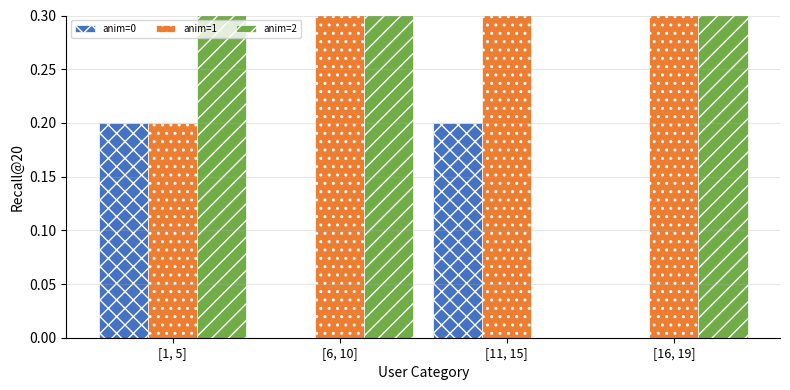

At which category is the sum across all series the highest?

[1, 5]